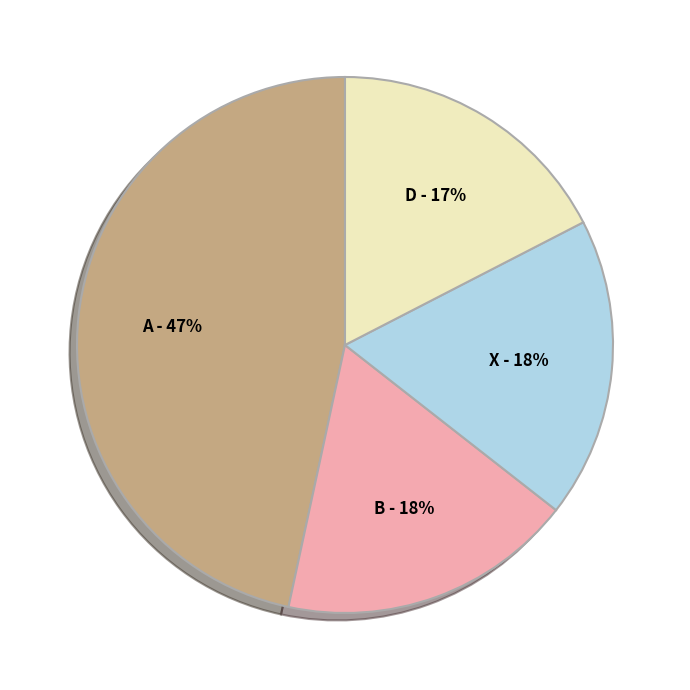

Is there any slice that represents more than half of the pie?

No